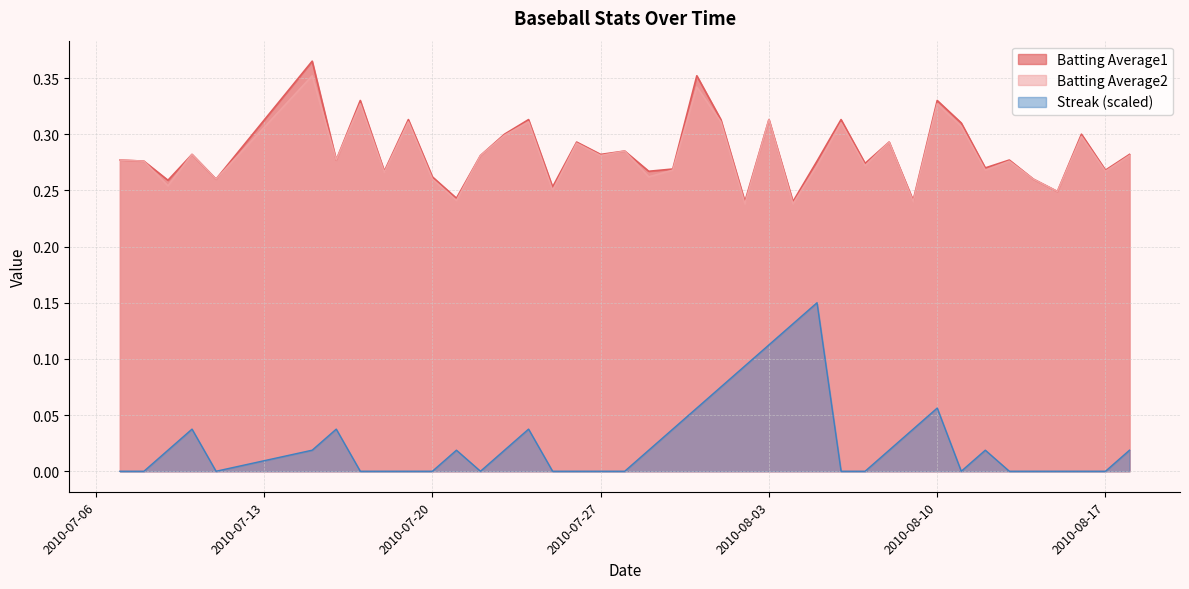

The value of Batting Average1 at 2010-07-27 is 0.3. True or false?

True